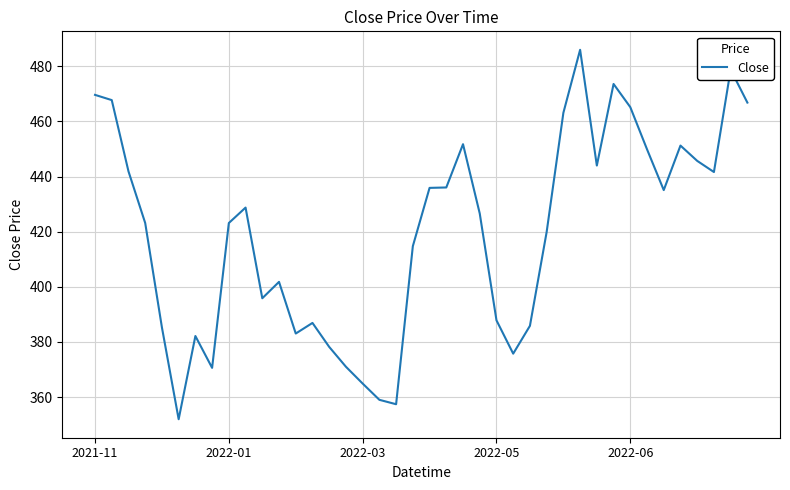

How many categories are shown in the chart?

40